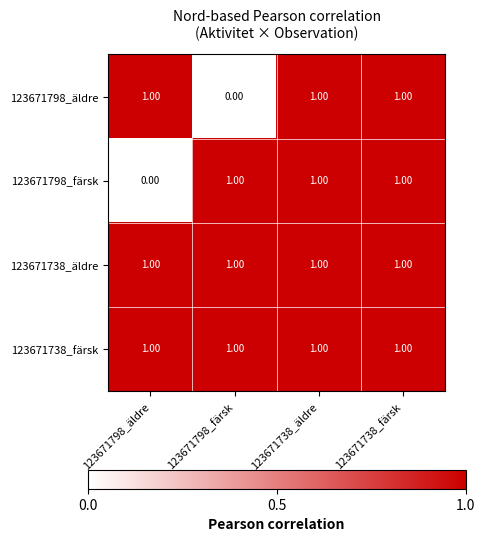

What is the sum of all 123671738_färsk values?

4